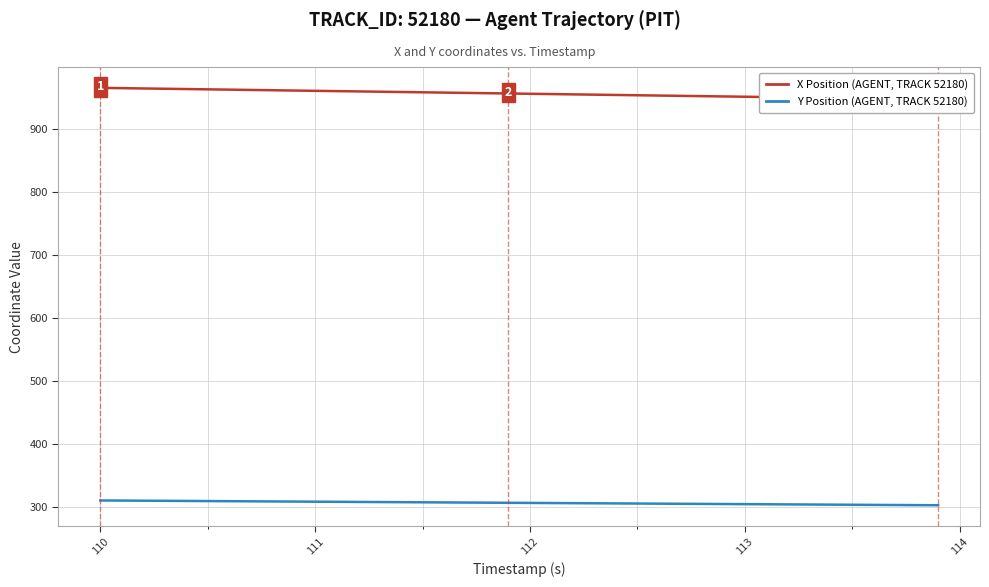

What is the sum of all Y Position (AGENT, TRACK 52180) values?

12254.4